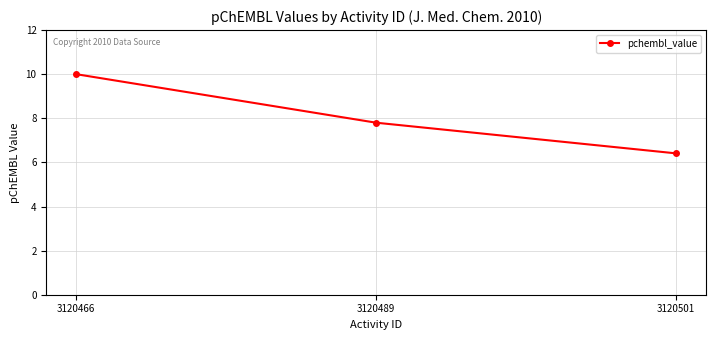

Reading left to right, what are all the values shown in this chart?

3120466=10.0	3120489=7.8	3120501=6.4